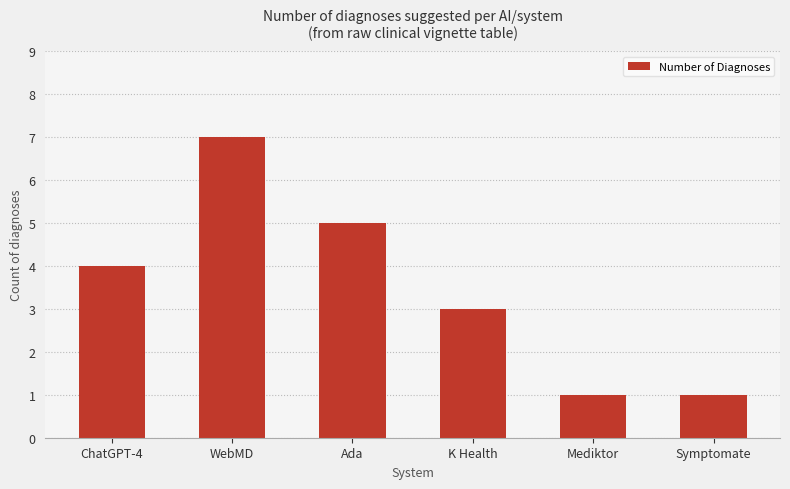

Read the value at WebMD.

7